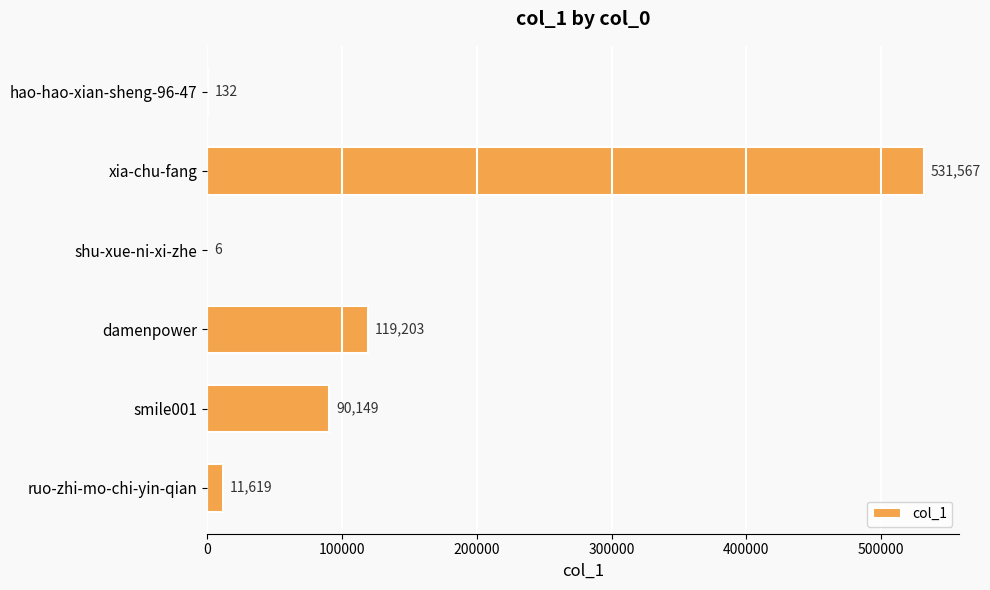

At which category does the chart reach its peak across all series?

xia-chu-fang